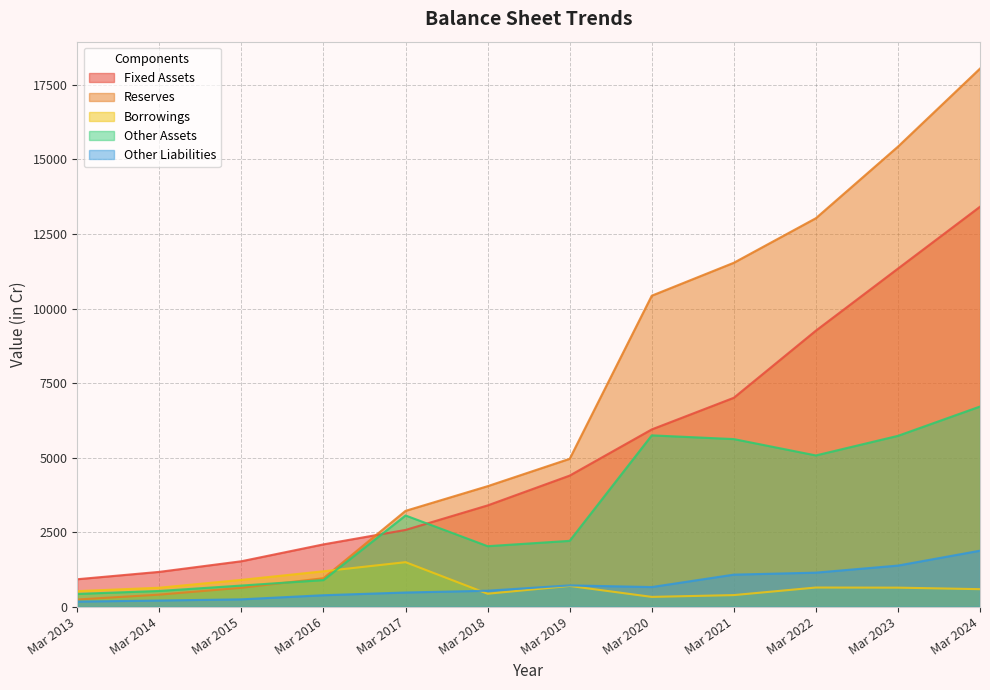

What is the sum of all Fixed Assets values?

63069